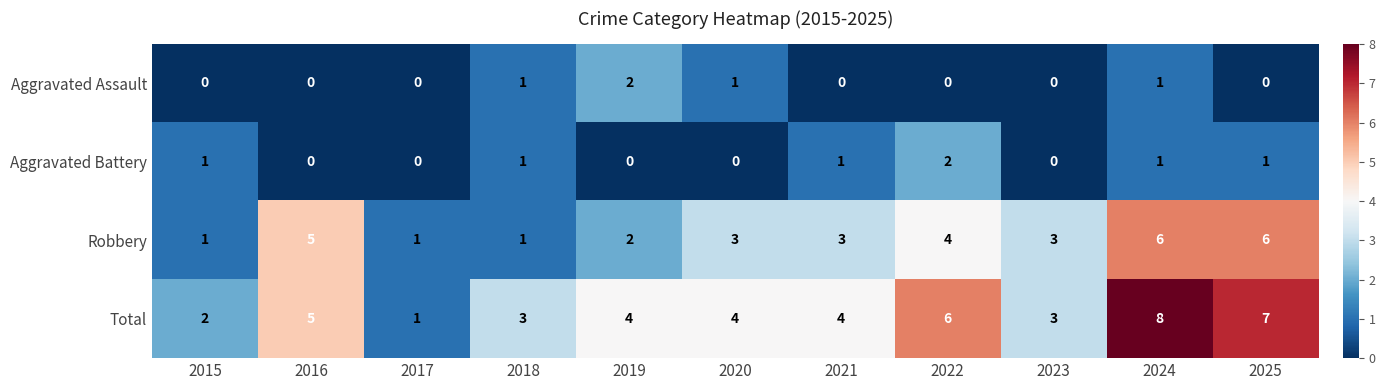

The value of Total at 2022 is 10. True or false?

False